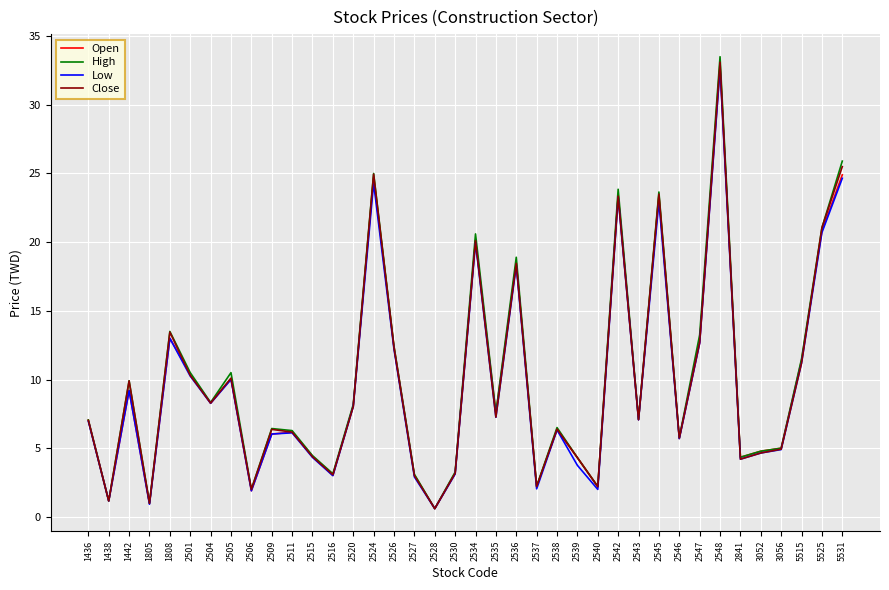

Where is High nearest to the value 17?

2536